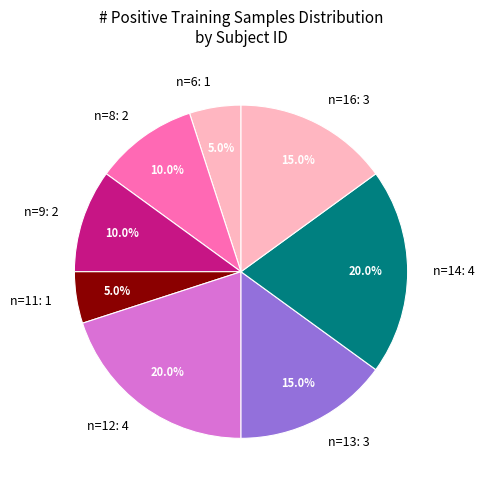

Which has a higher value, n=9: 2 or n=6: 1?

n=9: 2